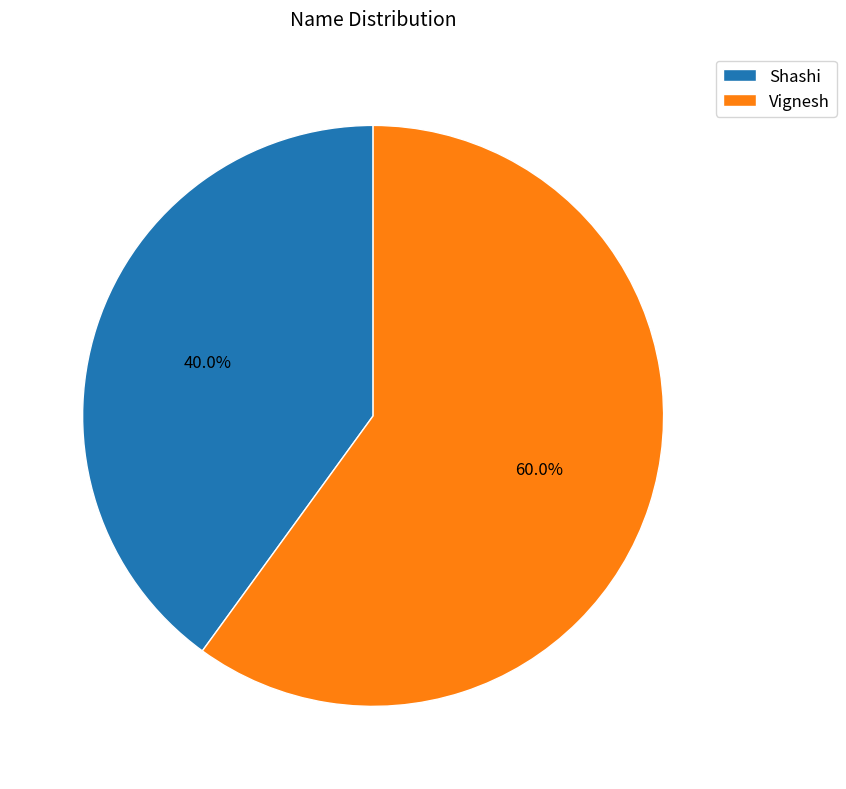

To the nearest percent, what is the difference between the Shashi and Vignesh slice percentages?

20%